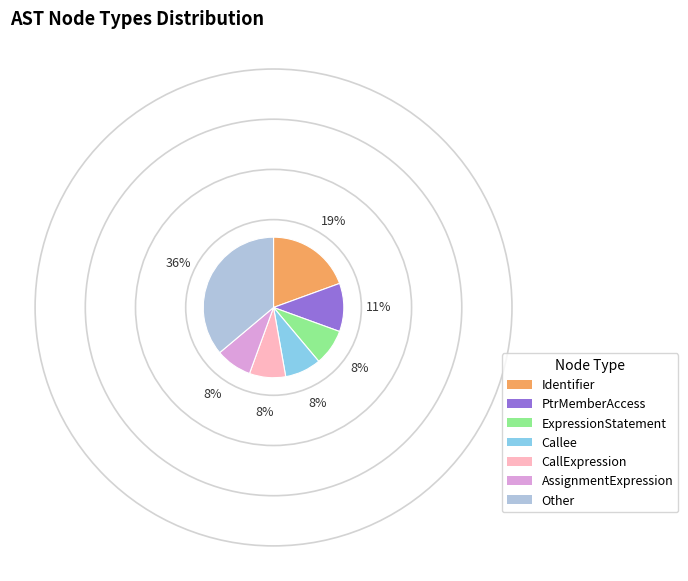

Is the sum of CallExpression and Other greater than half?

No